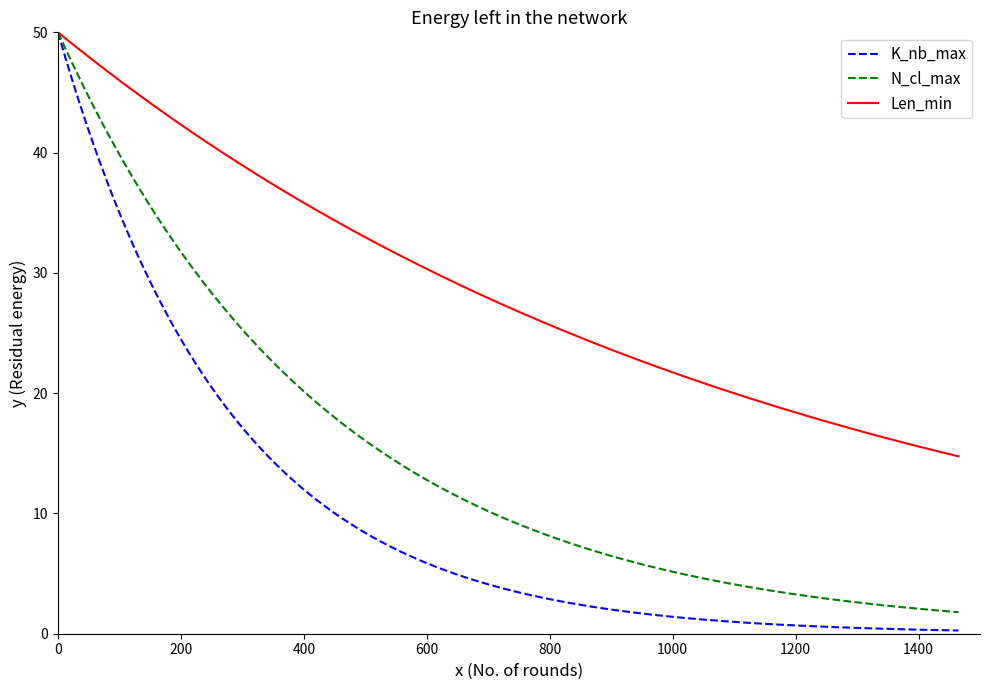

Rank the series by their average value, from lowest to highest.

K_nb_max, N_cl_max, Len_min